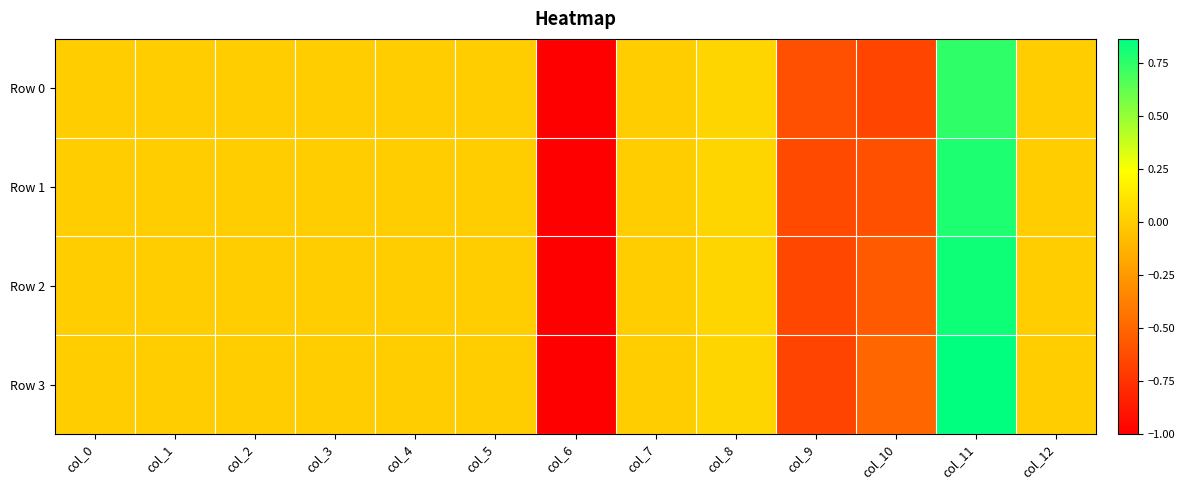

Rank the series by their average value, from lowest to highest.

Row 0, Row 1, Row 2, Row 3